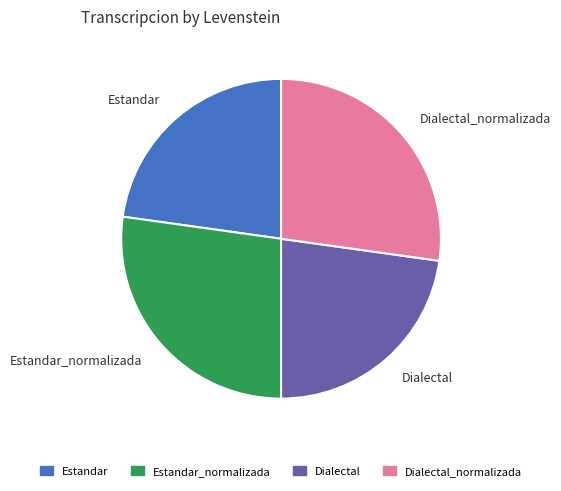

Is the sum of Dialectal and Estandar greater than half?

No